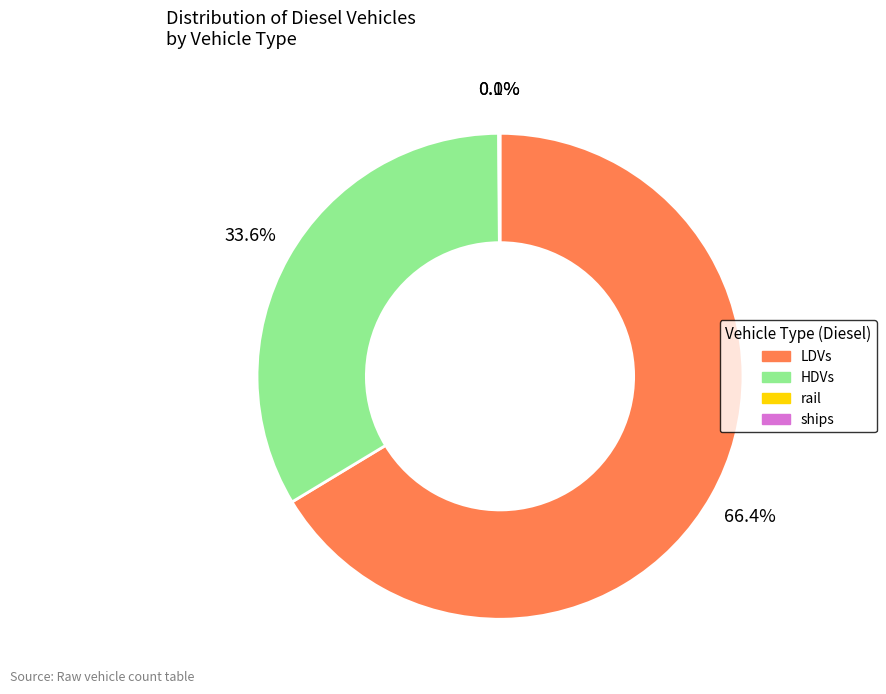

Is there a majority slice in this chart?

Yes